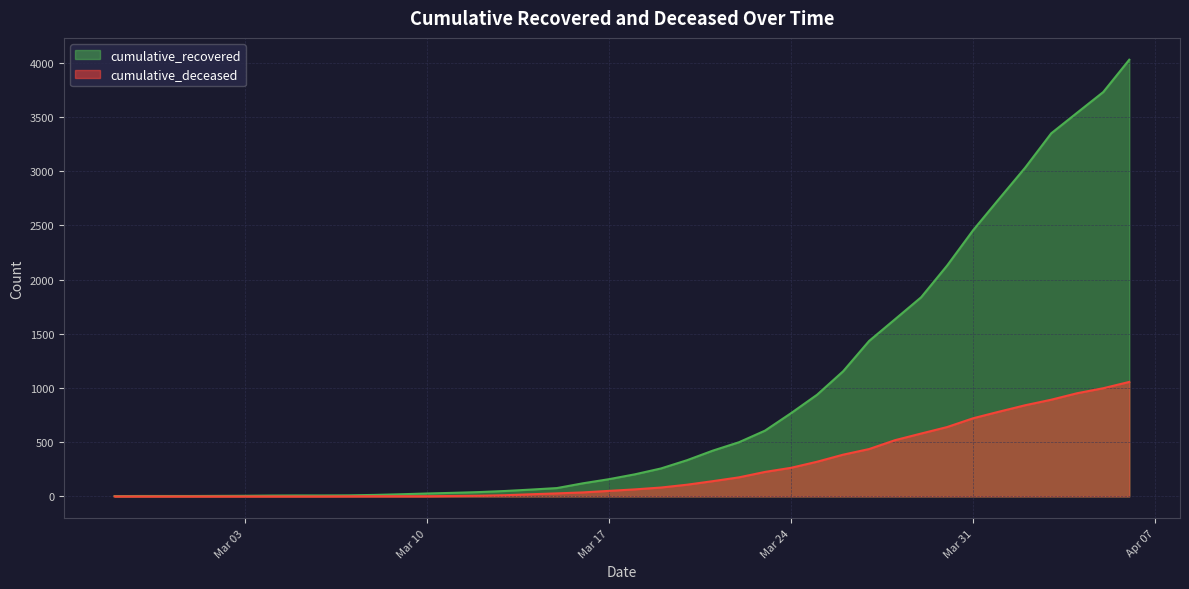

Reading right to left, list all the values displayed in this chart.

cumulative_recovered: 4028	3730	3540	3349	3033	2746	2456	2130	1837	1635	1434	1154	938	768	607	500	423	334	258	204	159	121	77	63	50	40	33	27	20	14	10	9	9	8	6	5	4	4	4	3
cumulative_deceased: 1056	998	952	892	841	782	721	640	580	519	437	385	320	264	226	176	141	108	82	65	51	37	28	20	11	6	4	2	2	2	1	0	0	0	0	0	0	0	0	0